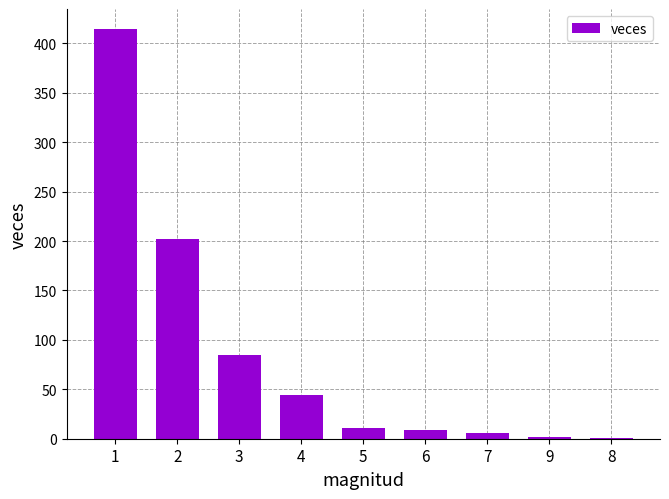

What is the sum of all values?

774